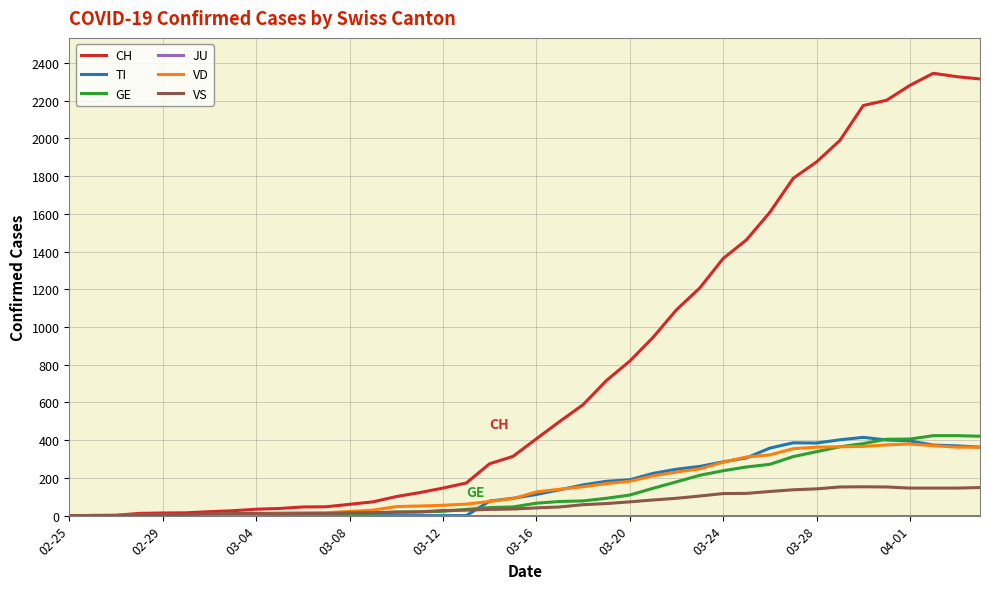

What is the greatest value displayed?

2345